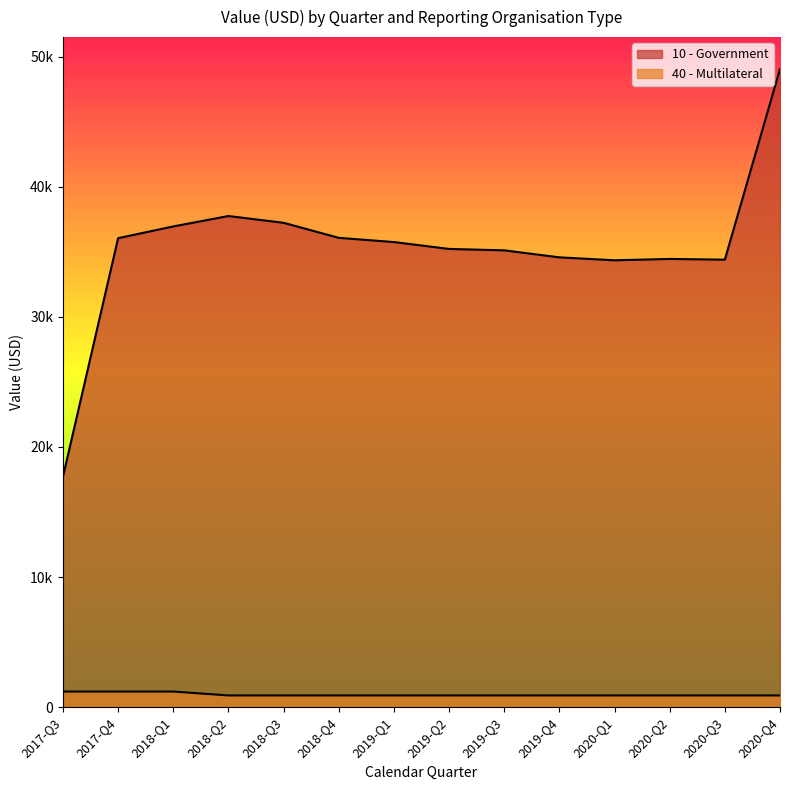

The value of 10 - Government at 2017-Q3 is 6272.4. True or false?

False